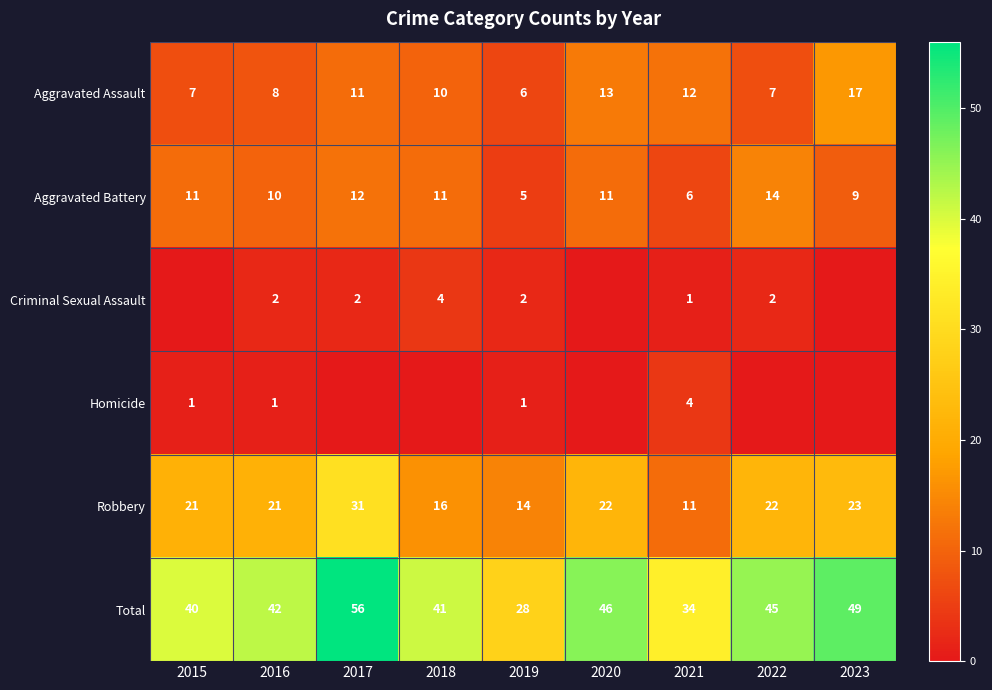

Rank the series at 2021 from lowest to highest value.

Criminal Sexual Assault, Homicide, Aggravated Battery, Robbery, Aggravated Assault, Total